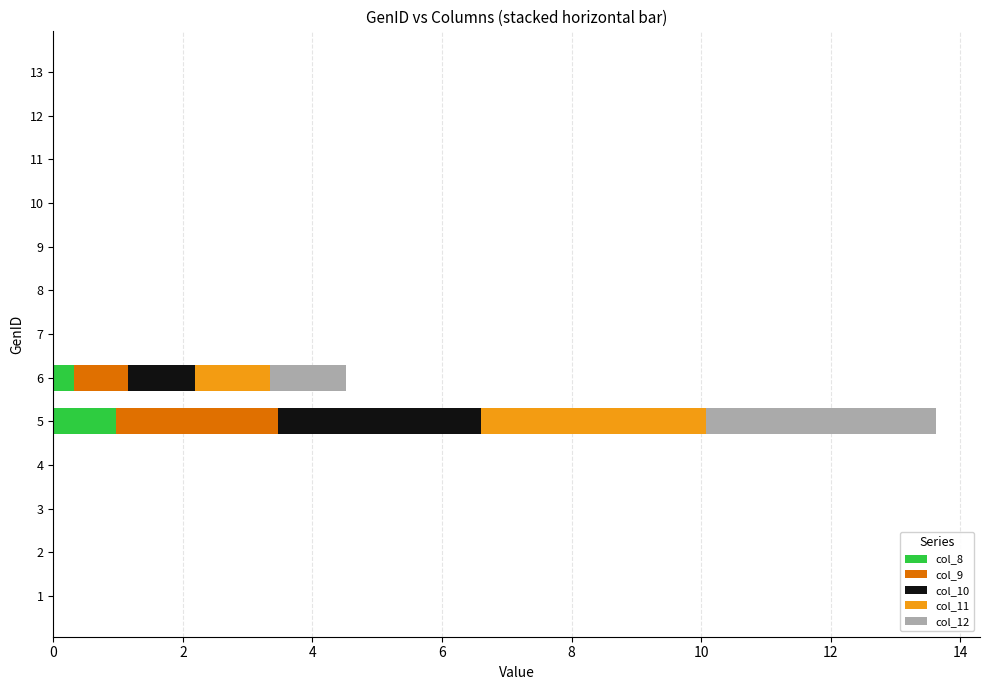

At which category is the sum across all series the highest?

5